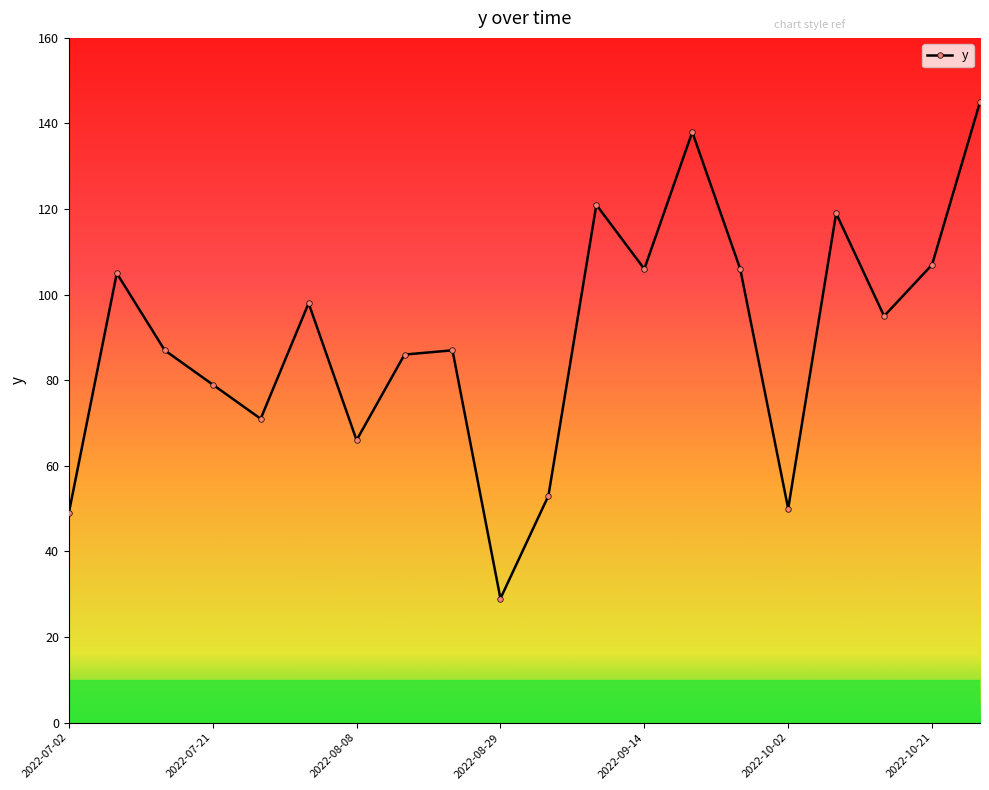

How many points are lower than both their immediate neighbors (excluding endpoints)?

6